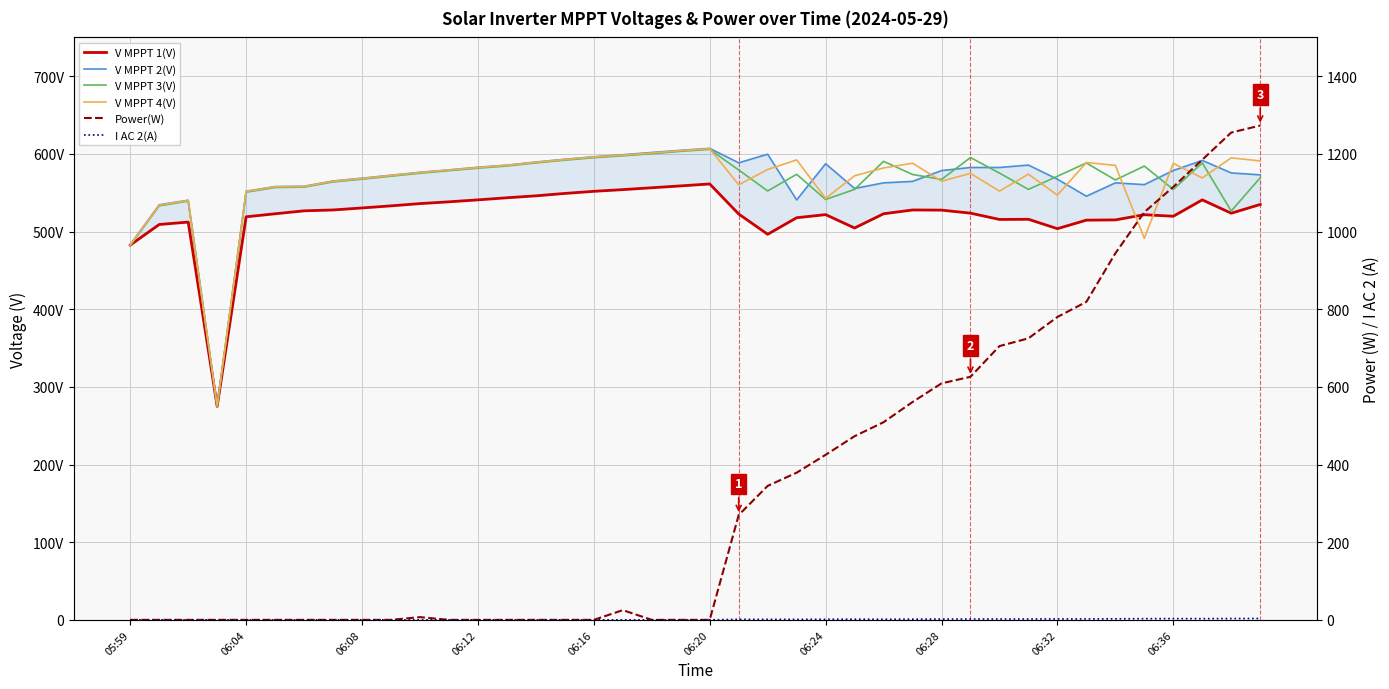

How many intersections are there between V MPPT 4(V) and V MPPT 1(V)?

2